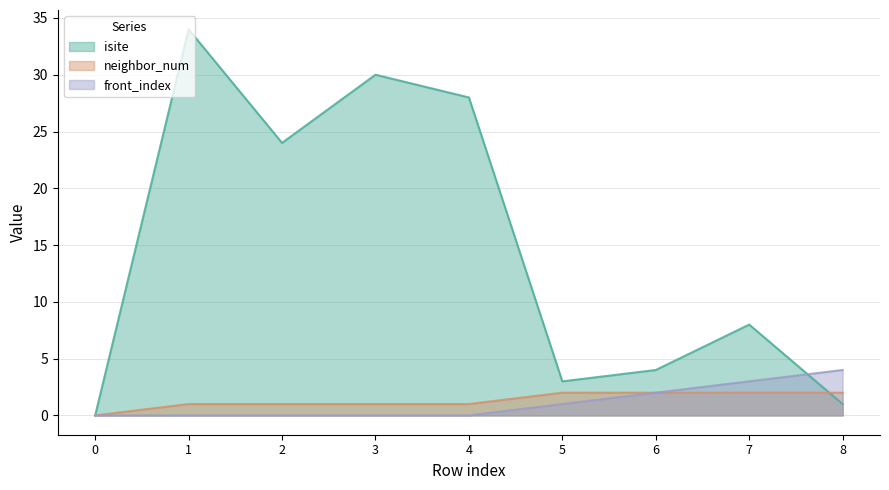

Where is isite nearest to the value 17?

2